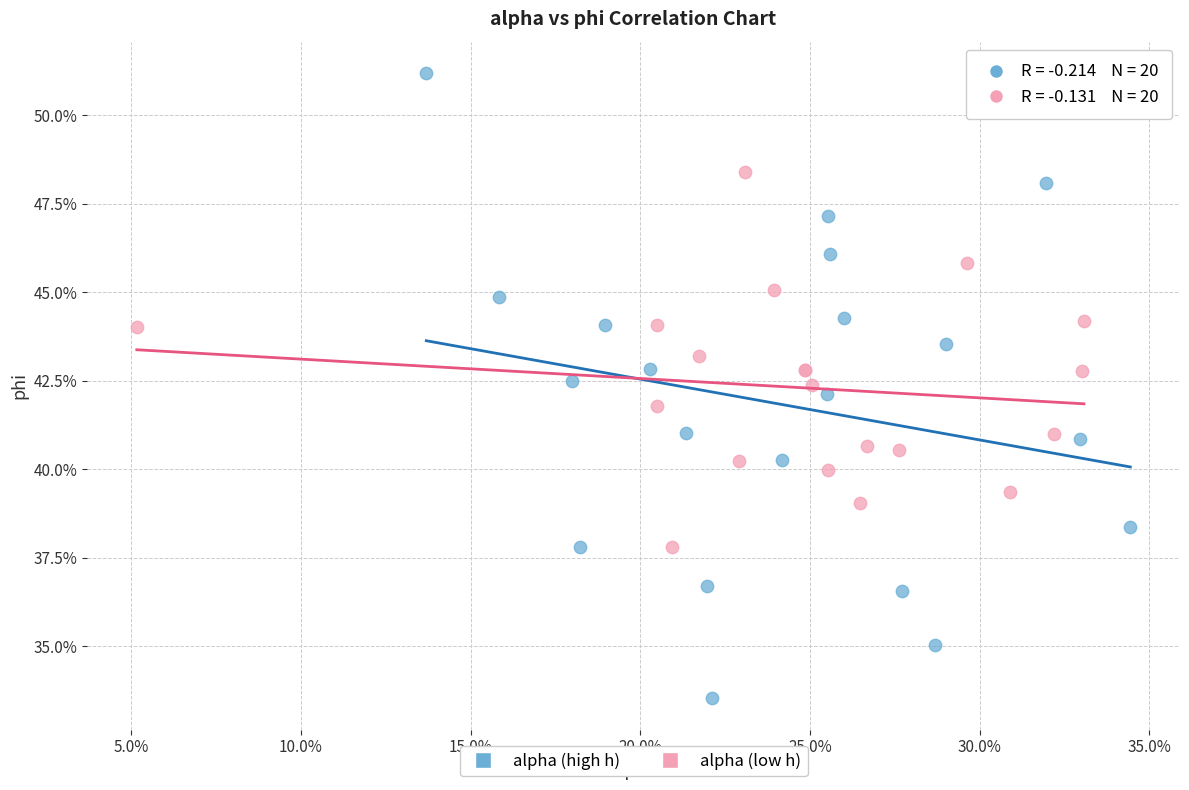

Which series contains the lowest Y value?

alpha (high h)